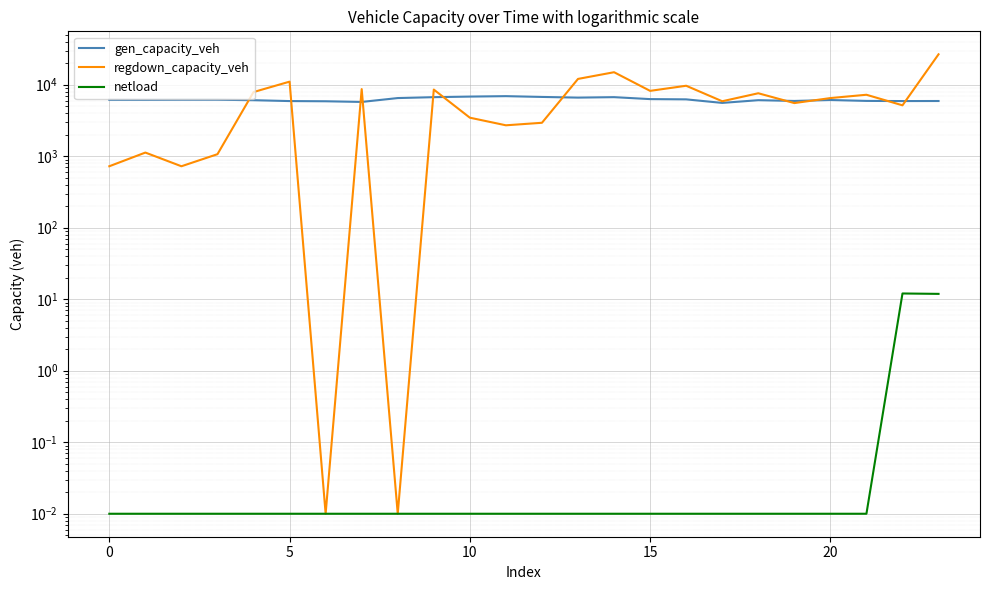

At how many categories does at least one series exceed 6734?

14